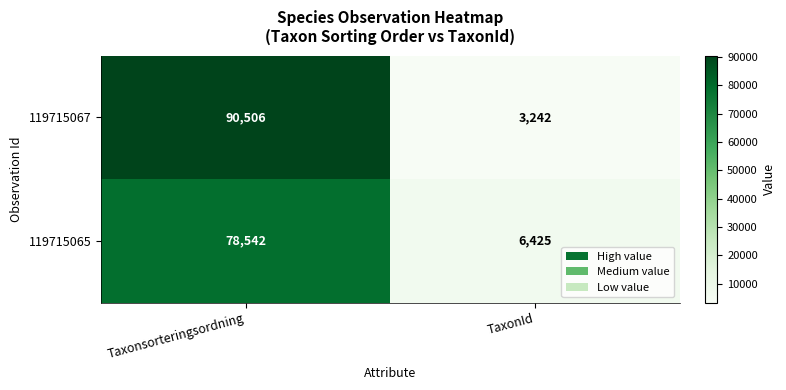

Reading right to left, extract all data points from this chart.

119715067: 3242	90506
119715065: 6425	78542